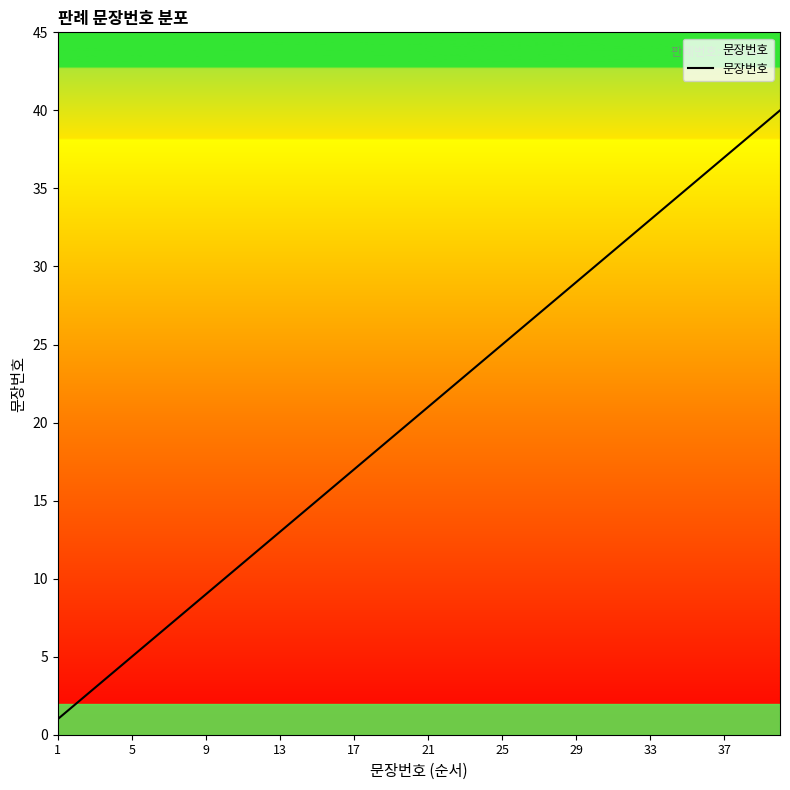

What is the ratio of the value at 33 to the value at 5?

6.6